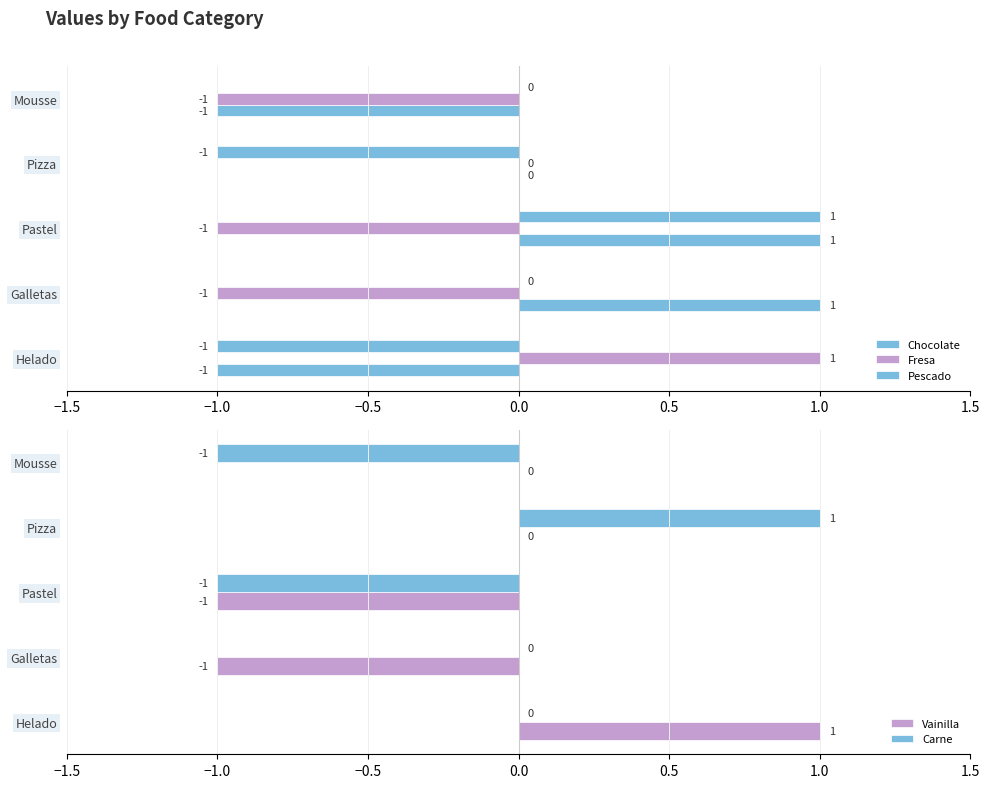

Which category has the highest value in the Vainilla series?

Helado